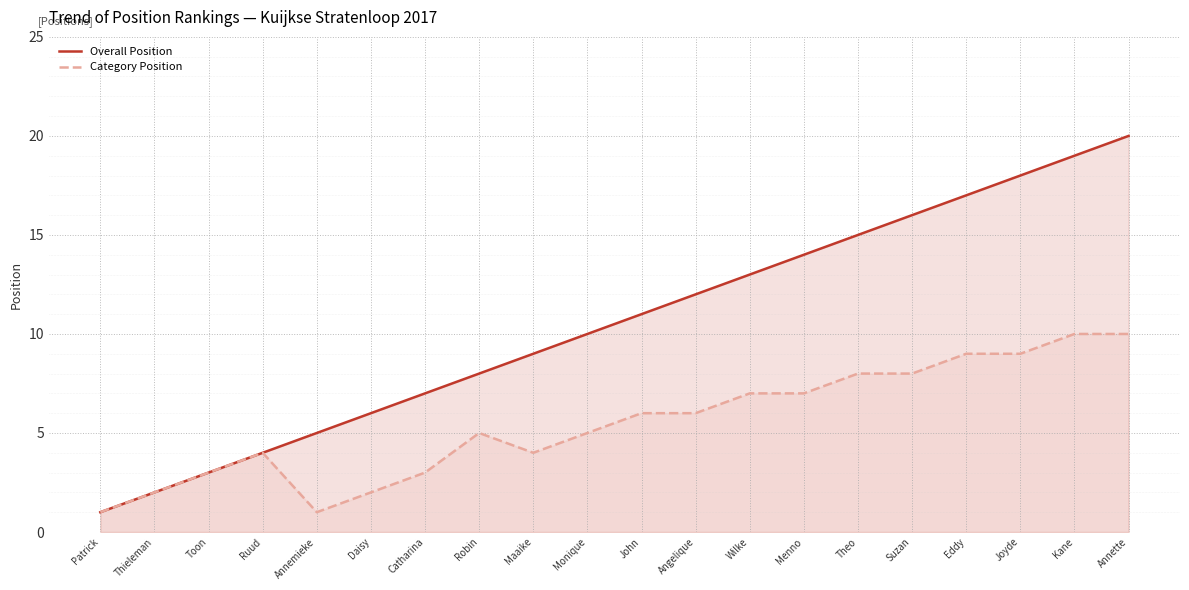

The Category Position series shows 6 at John. True or false?

True